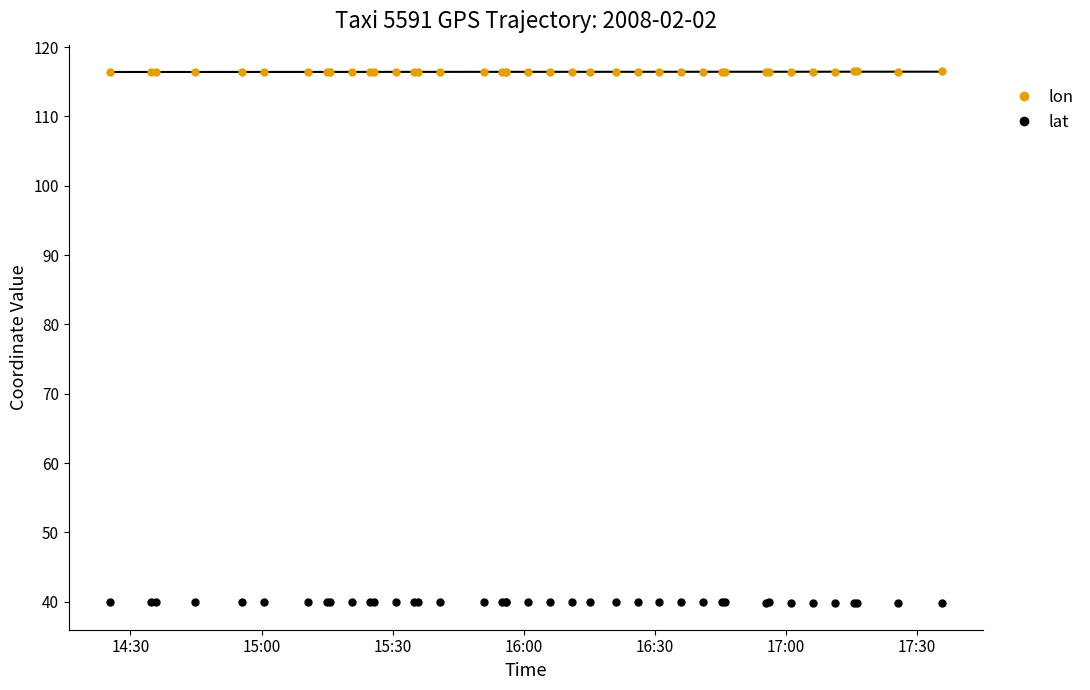

How many categories are shown in the chart?

40